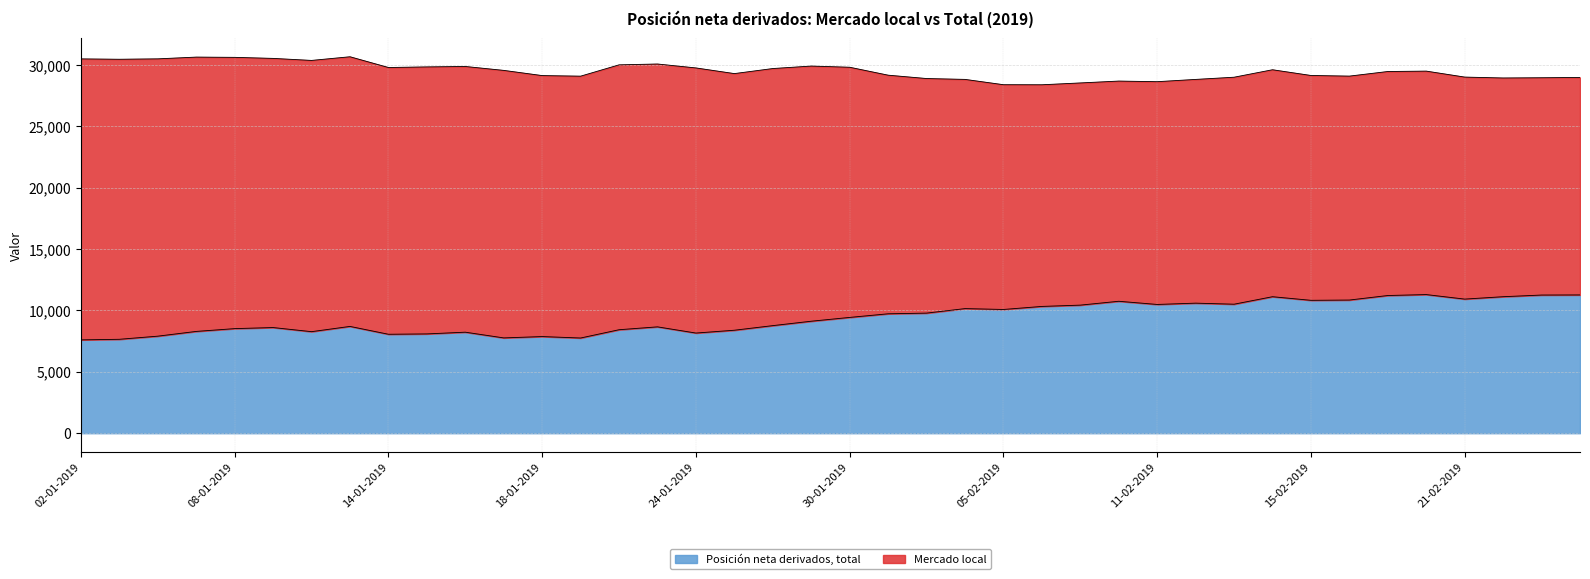

Reading left to right, extract all data points from this chart.

Mercado local: 02-01-2019=30490	03-01-2019=30460	04-01-2019=30493	07-01-2019=30636	08-01-2019=30615	09-01-2019=30530	10-01-2019=30365	11-01-2019=30664	14-01-2019=29788	15-01-2019=29837	16-01-2019=29872	17-01-2019=29553	18-01-2019=29130	21-01-2019=29083	22-01-2019=30005	23-01-2019=30073	24-01-2019=29753	25-01-2019=29292	28-01-2019=29704	29-01-2019=29906	30-01-2019=29809	31-01-2019=29163	01-02-2019=28890	04-02-2019=28820	05-02-2019=28387	06-02-2019=28382	07-02-2019=28531	08-02-2019=28683	11-02-2019=28633	12-02-2019=28818	13-02-2019=28997	14-02-2019=29605	15-02-2019=29139	18-02-2019=29087	19-02-2019=29462	20-02-2019=29494	21-02-2019=29008	22-02-2019=28935	25-02-2019=28954	26-02-2019=28977
Posición neta derivados, total: 02-01-2019=7602	03-01-2019=7650	04-01-2019=7905	07-01-2019=8291	08-01-2019=8519	09-01-2019=8606	10-01-2019=8271	11-01-2019=8699	14-01-2019=8060	15-01-2019=8088	16-01-2019=8229	17-01-2019=7763	18-01-2019=7872	21-01-2019=7754	22-01-2019=8429	23-01-2019=8663	24-01-2019=8158	25-01-2019=8388	28-01-2019=8763	29-01-2019=9122	30-01-2019=9432	31-01-2019=9727	01-02-2019=9782	04-02-2019=10150	05-02-2019=10079	06-02-2019=10327	07-02-2019=10433	08-02-2019=10747	11-02-2019=10488	12-02-2019=10594	13-02-2019=10508	14-02-2019=11118	15-02-2019=10825	18-02-2019=10847	19-02-2019=11216	20-02-2019=11292	21-02-2019=10924	22-02-2019=11119	25-02-2019=11254	26-02-2019=11263